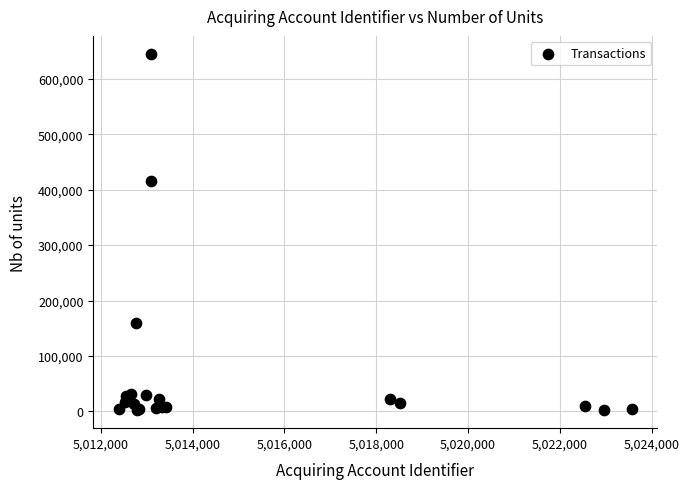

What Y value in the scatter plot is closest to 323646?

415283